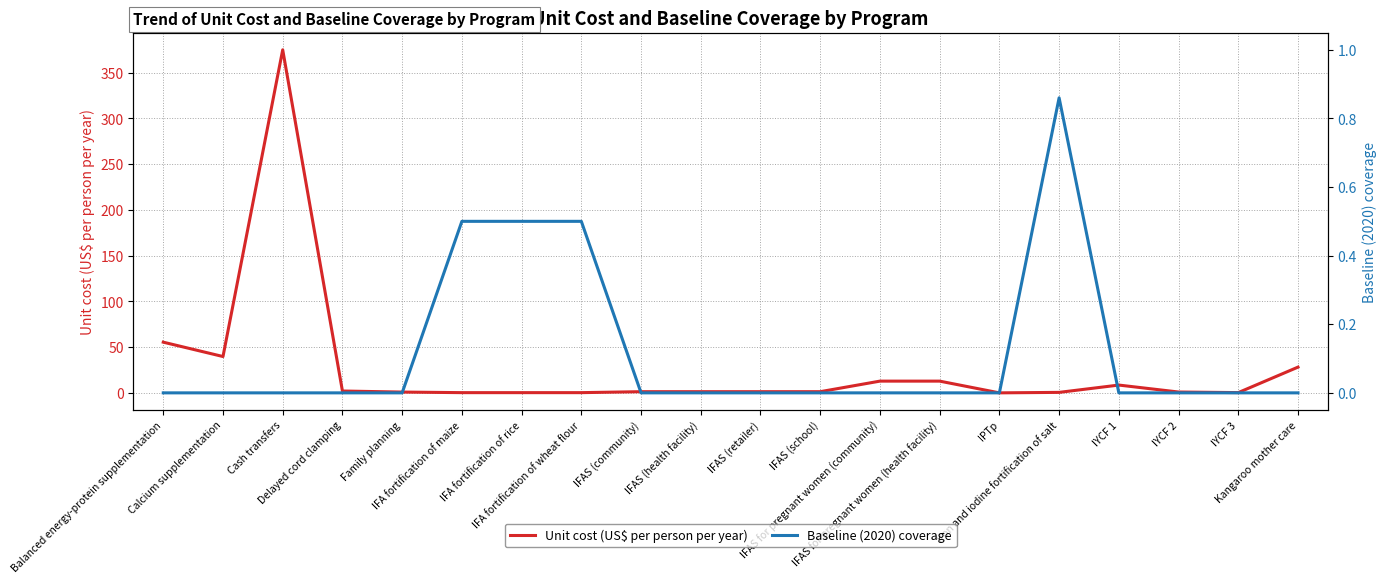

Reading left to right, list all the values displayed in this chart.

Unit cost (US$ per person per year): Balanced energy-protein supplementation=55.5	Calcium supplementation=39.8	Cash transfers=374.9	Delayed cord clamping=2.2	Family planning=1.0	IFA fortification of maize=0.4	IFA fortification of rice=0.4	IFA fortification of wheat flour=0.4	IFAS (community)=1.4	IFAS (health facility)=1.4	IFAS (retailer)=1.4	IFAS (school)=1.4	IFAS for pregnant women (community)=13.0	IFAS for pregnant women (health facility)=13.0	IPTp=0.1	Iron and iodine fortification of salt=0.7	IYCF 1=8.7	IYCF 2=1.1	IYCF 3=0.4	Kangaroo mother care=28.3
Baseline (2020) coverage: Balanced energy-protein supplementation=0.0	Calcium supplementation=0.0	Cash transfers=0.0	Delayed cord clamping=0.0	Family planning=0.0	IFA fortification of maize=0.5	IFA fortification of rice=0.5	IFA fortification of wheat flour=0.5	IFAS (community)=0.0	IFAS (health facility)=0.0	IFAS (retailer)=0.0	IFAS (school)=0.0	IFAS for pregnant women (community)=0.0	IFAS for pregnant women (health facility)=0.0	IPTp=0.0	Iron and iodine fortification of salt=0.9	IYCF 1=0.0	IYCF 2=0.0	IYCF 3=0.0	Kangaroo mother care=0.0